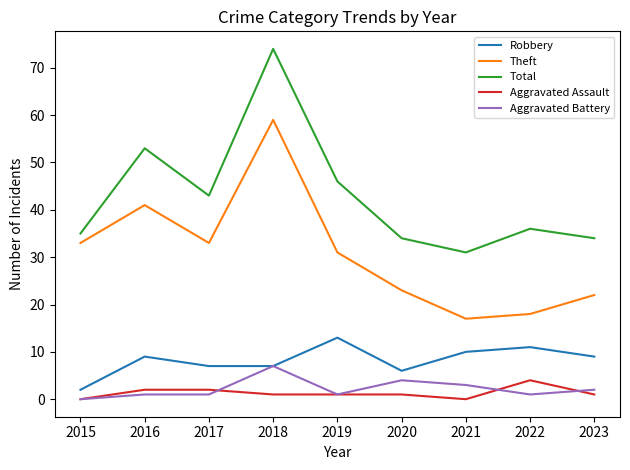

What is the total value across all series at 2015?

70